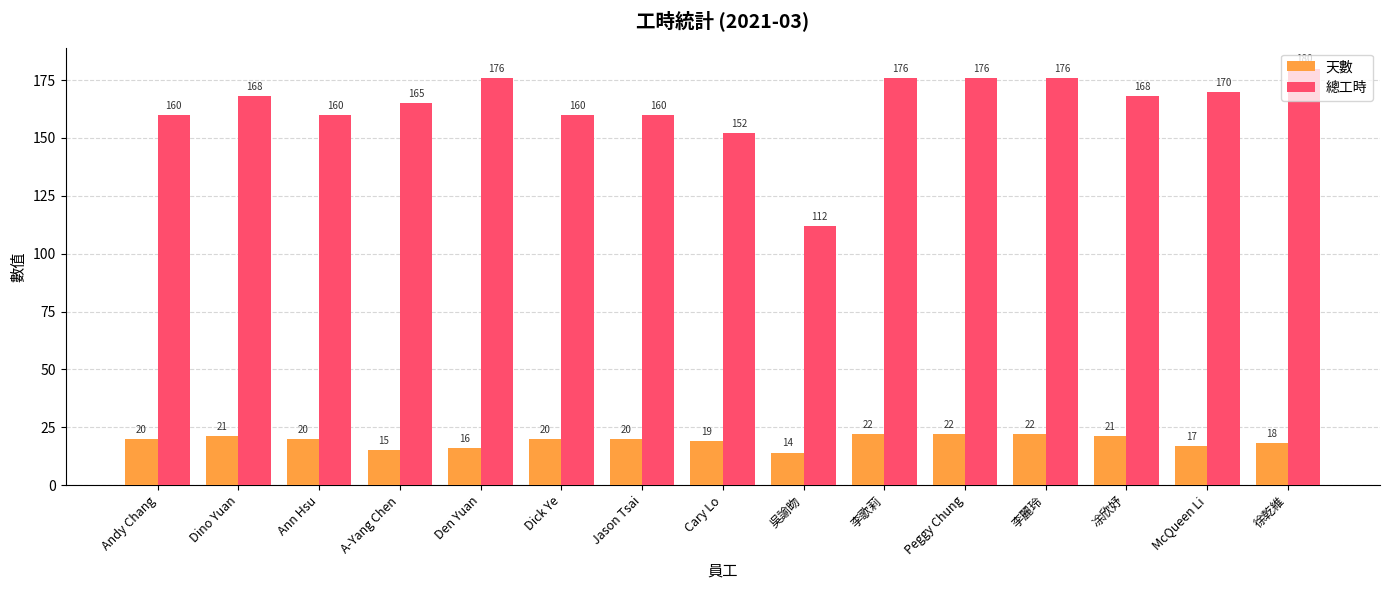

What is the difference between the maximum and minimum values in the 總工時 series?

68